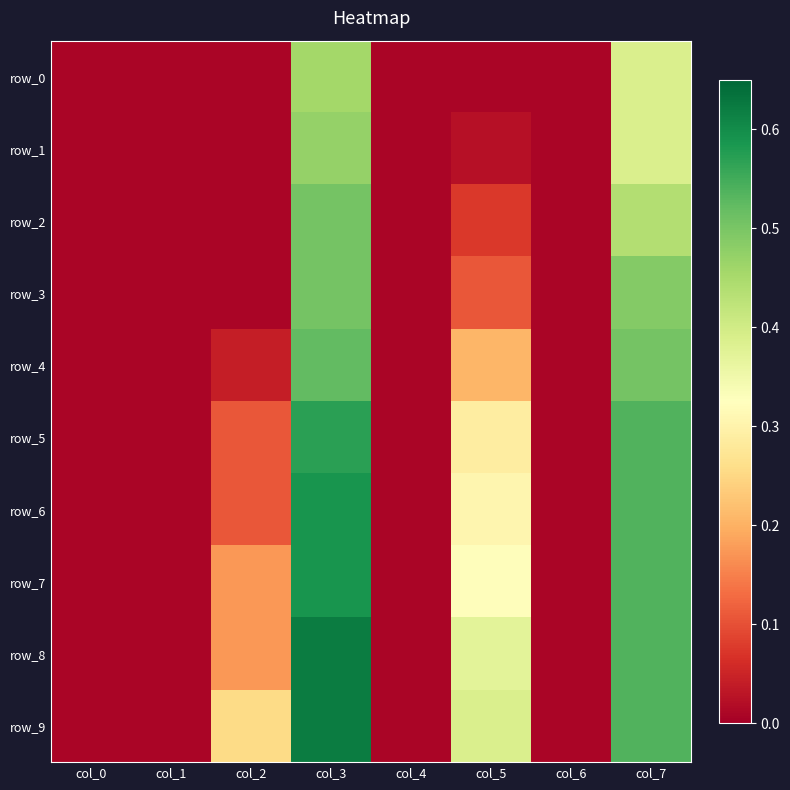

Rank the categories by row_1 value from lowest to highest.

col_0, col_1, col_2, col_4, col_6, col_5, col_7, col_3